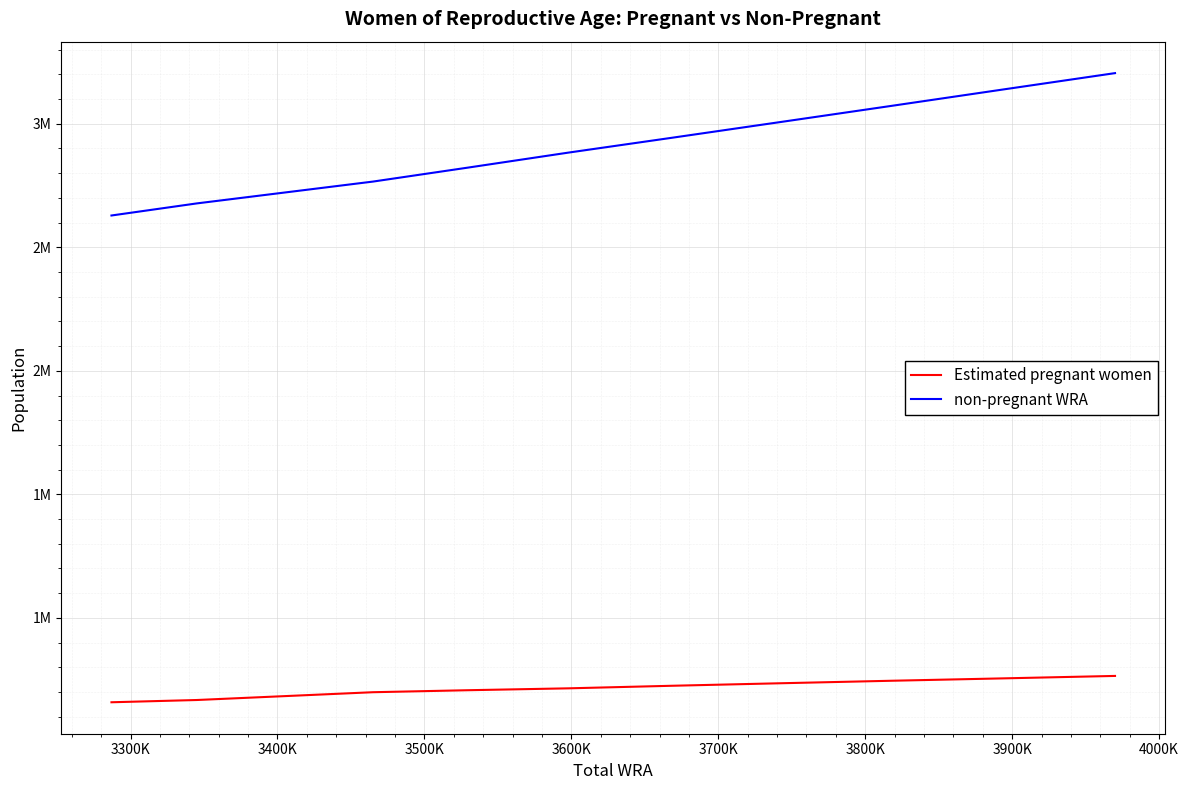

Which series has the largest total across all categories?

non-pregnant WRA